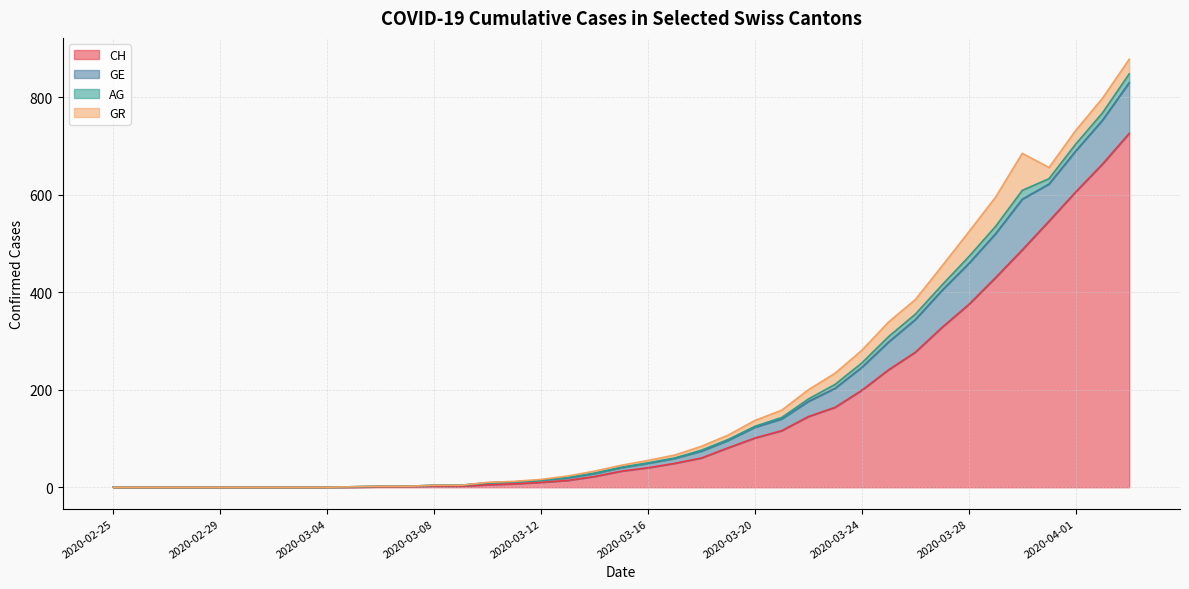

Which series has the largest range (max minus min)?

CH